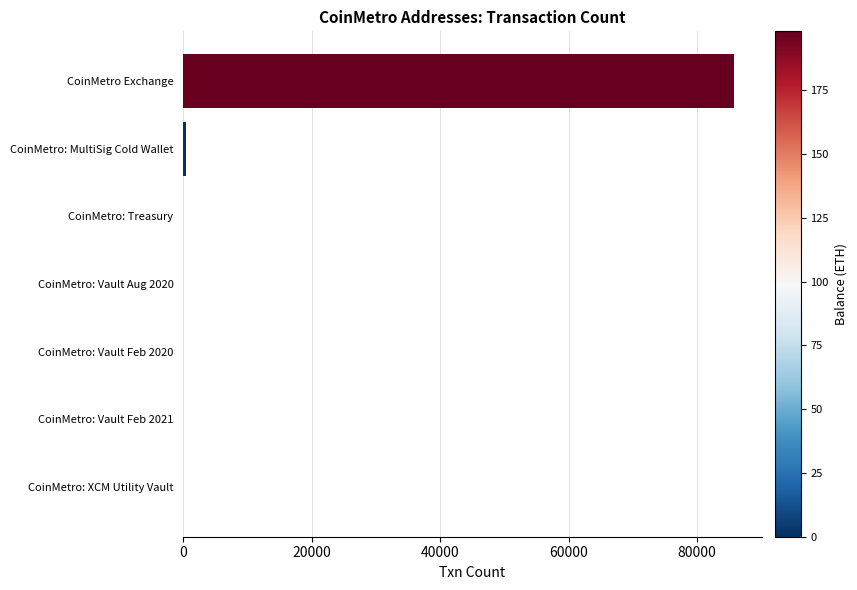

Between CoinMetro Exchange and CoinMetro: Vault Aug 2020, which is larger?

CoinMetro Exchange